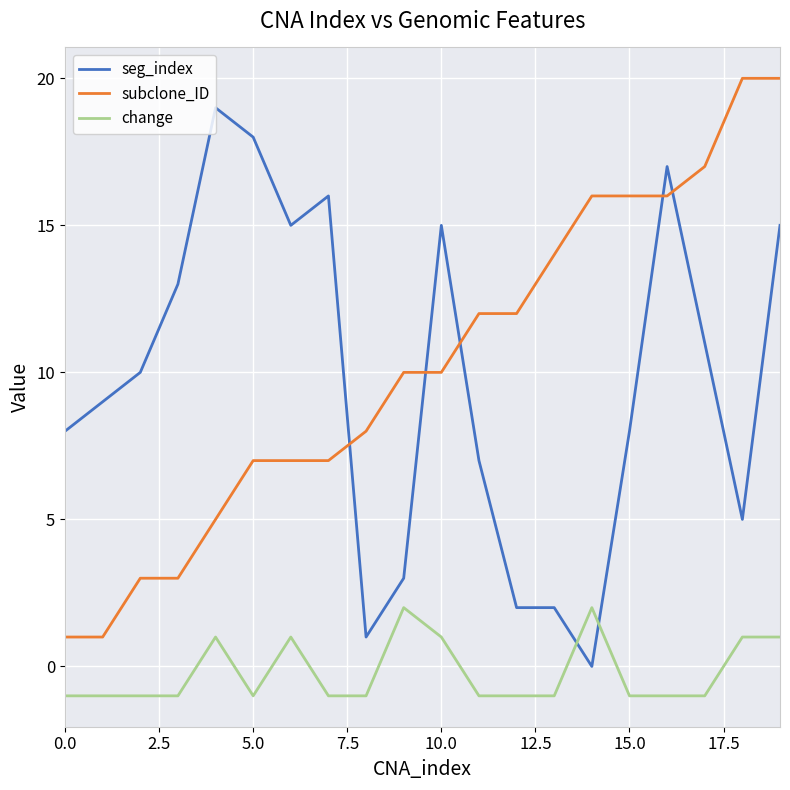

List the series in order of their peak value, highest first.

subclone_ID, seg_index, change